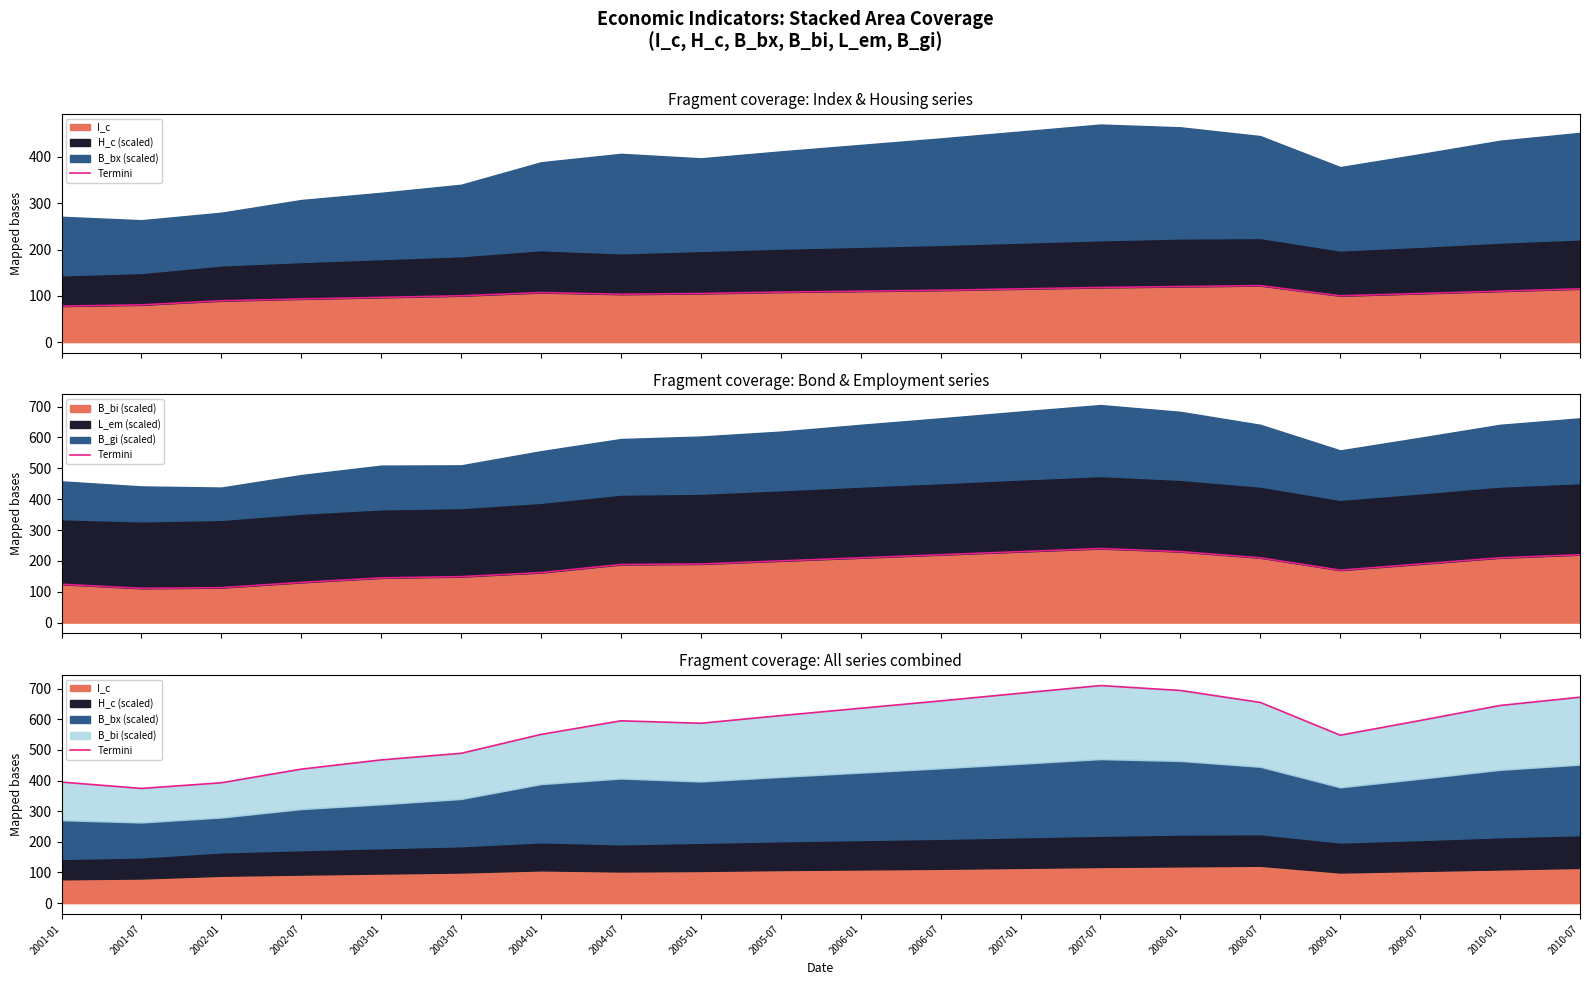

At which label does the data first exceed 596?

2005-07